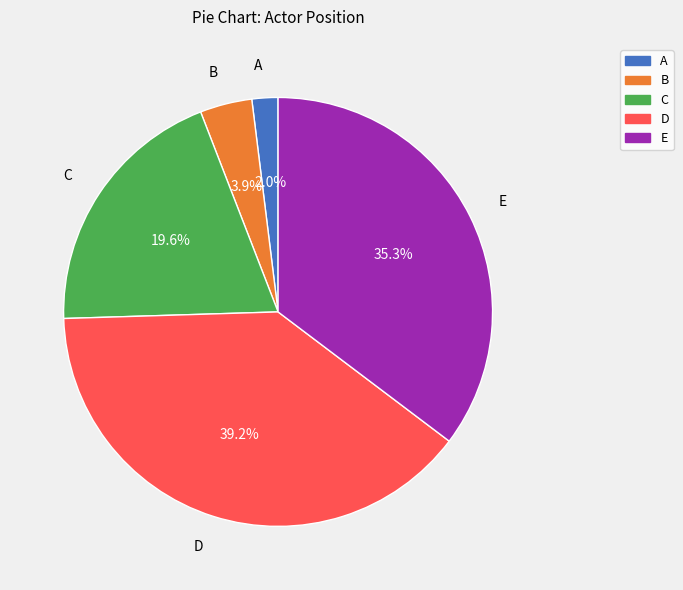

To the nearest percent, what portion does D represent?

39%